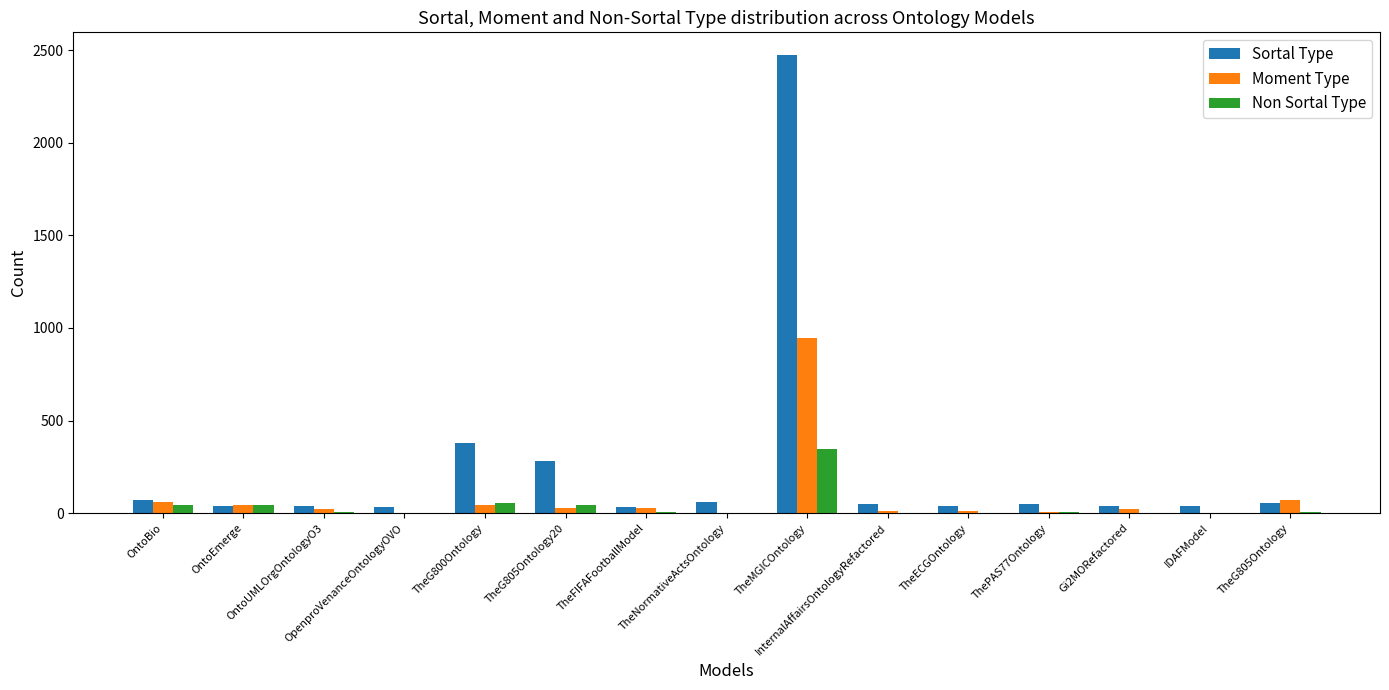

What is the average value of the Moment Type series?

87